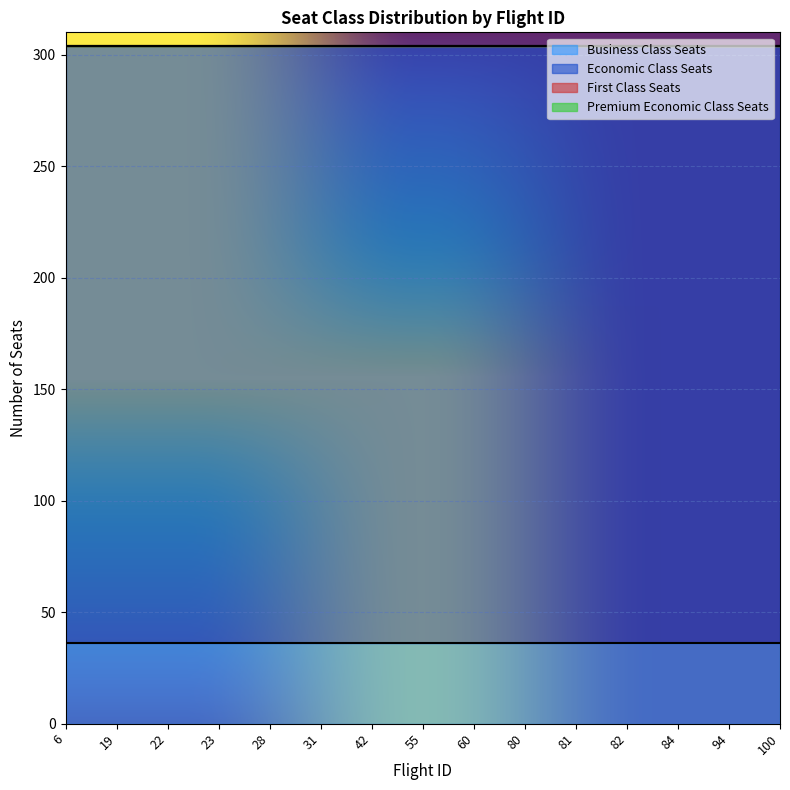

Count the number of data series in this chart.

4